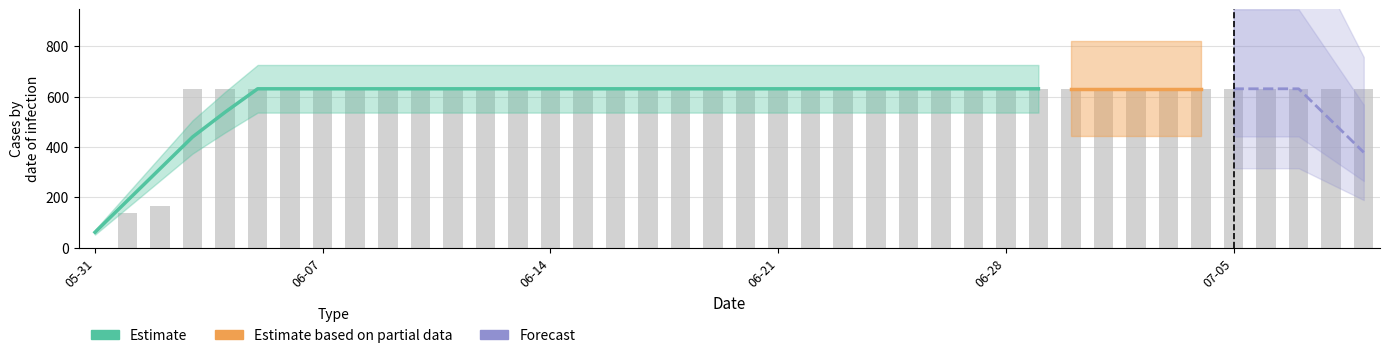

List the labels in order of value, largest first.

2020-06-03, 2020-06-04, 2020-06-05, 2020-06-06, 2020-06-07, 2020-06-08, 2020-06-09, 2020-06-10, 2020-06-11, 2020-06-12, 2020-06-13, 2020-06-14, 2020-06-15, 2020-06-16, 2020-06-17, 2020-06-18, 2020-06-19, 2020-06-20, 2020-06-21, 2020-06-22, 2020-06-23, 2020-06-24, 2020-06-25, 2020-06-26, 2020-06-27, 2020-06-28, 2020-06-29, 2020-06-30, 2020-07-01, 2020-07-02, 2020-07-03, 2020-07-04, 2020-07-05, 2020-07-06, 2020-07-07, 2020-07-08, 2020-07-09, 2020-06-02, 2020-06-01, 2020-05-31